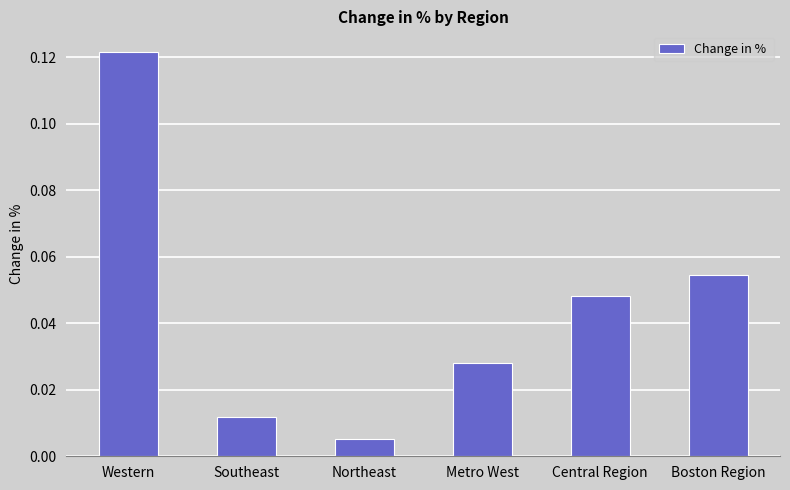

Is it true that the value at Boston Region is 0.0?

False